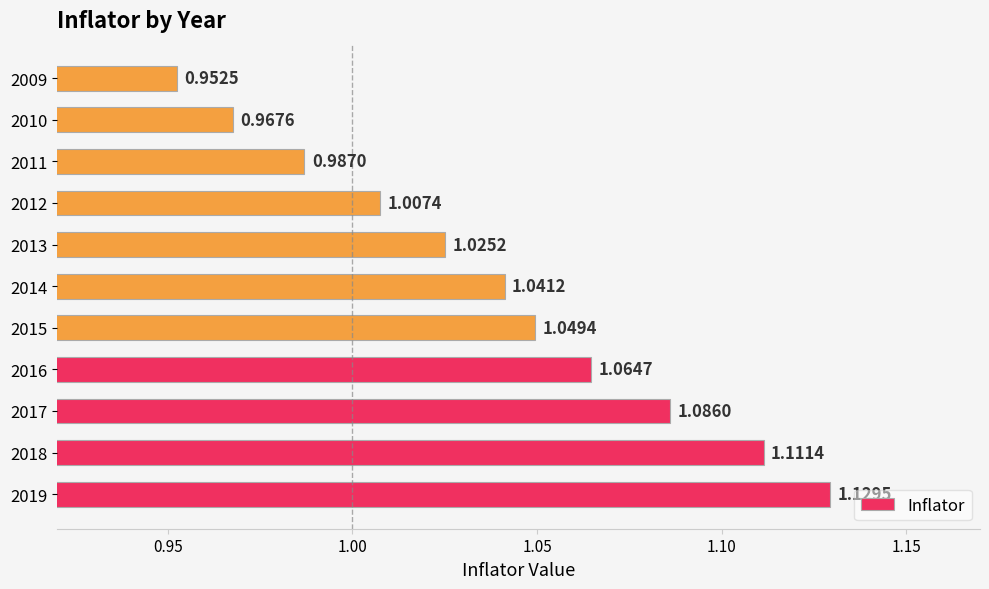

Approximately how many times larger is the value at 2009 compared to 2013?

0.9